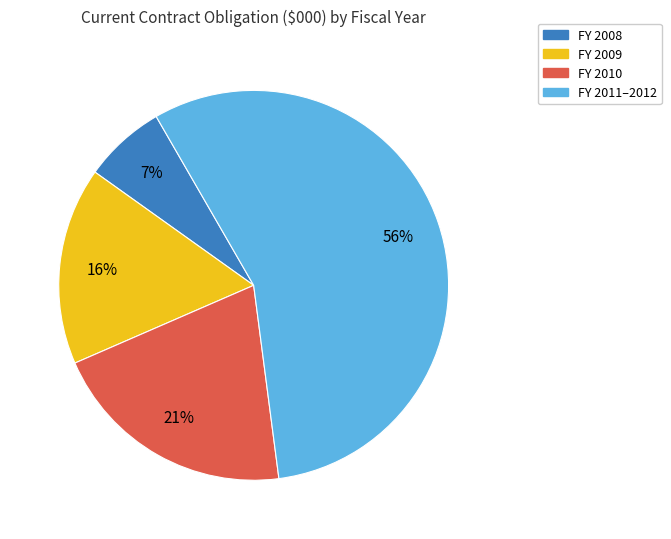

Is there a majority slice in this chart?

Yes